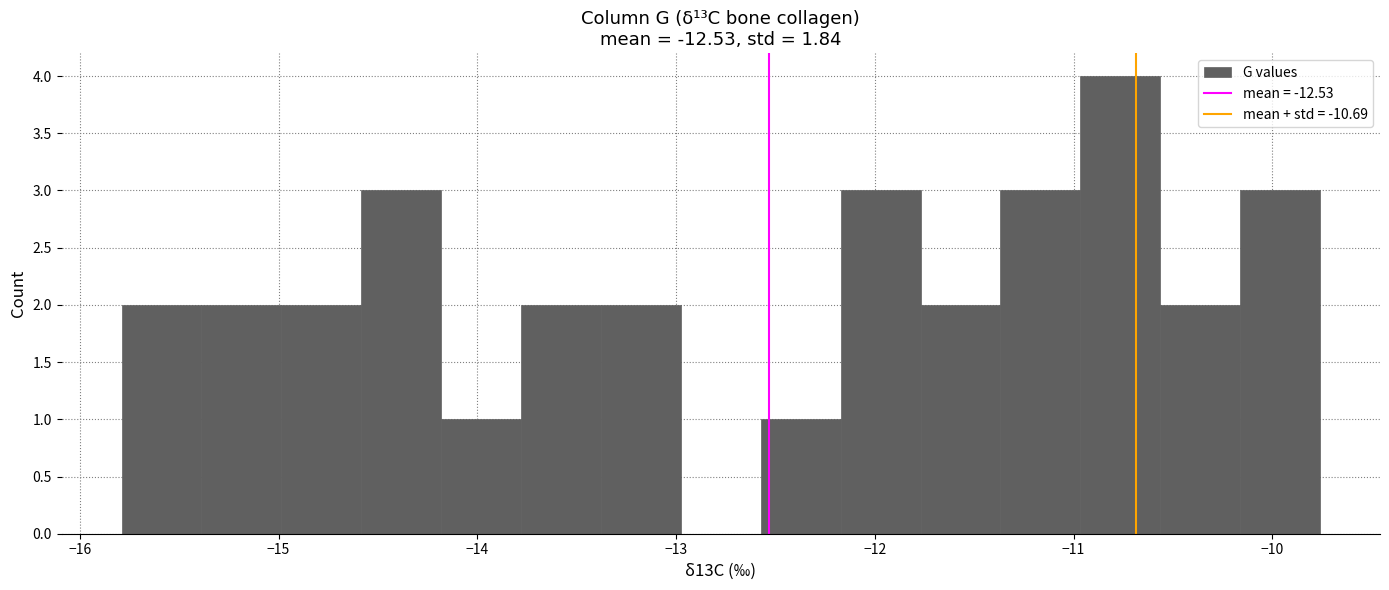

Over which range of the x-axis is the bar tallest?

-11.0 to -10.6